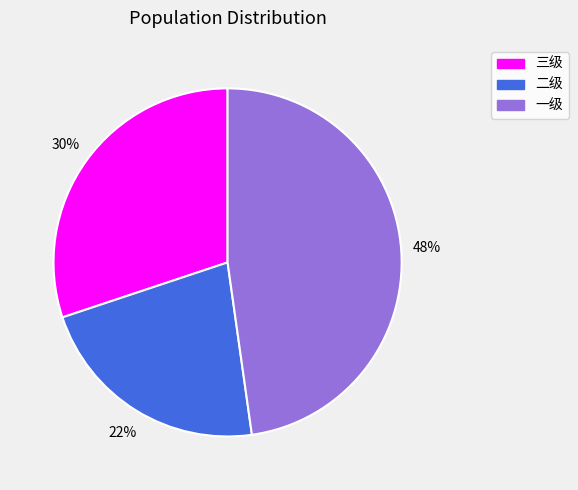

Between 一级 and 三级, which is larger?

一级